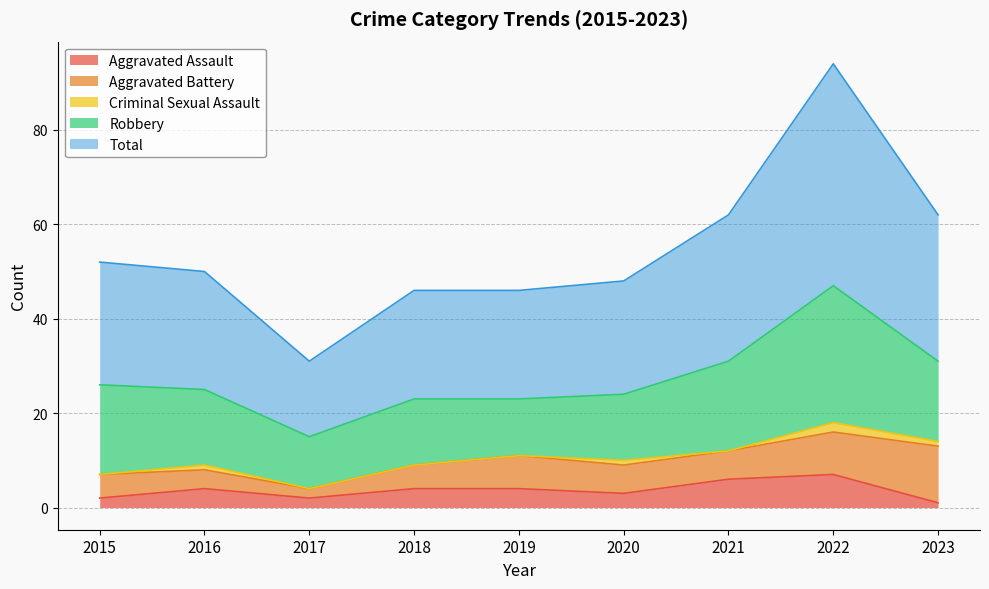

What is the value of the Aggravated Battery point at the 5th from the left?

7